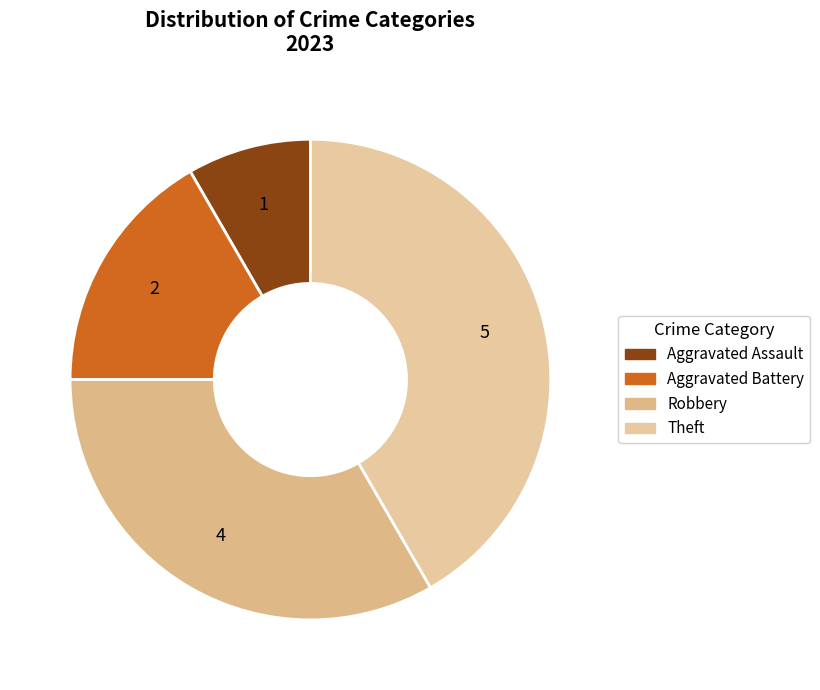

Does Theft represent more than half of the total?

No